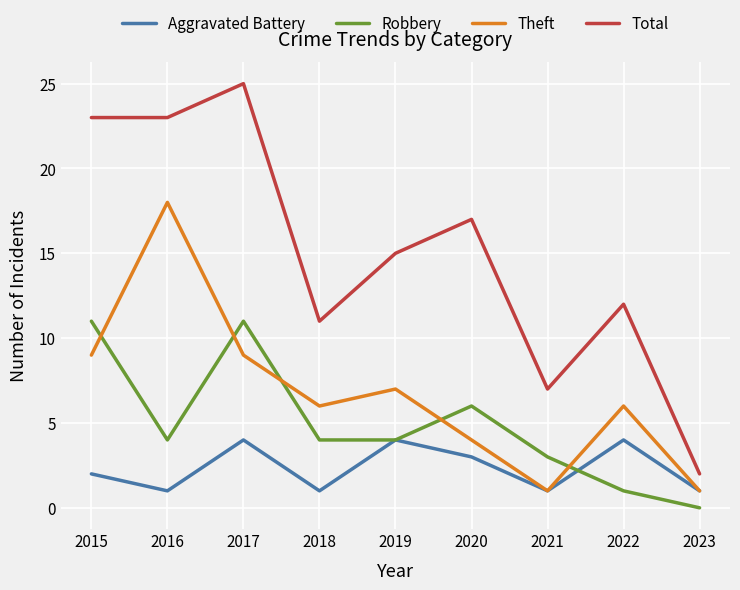

At which category does Theft reach its first local valley?

2018